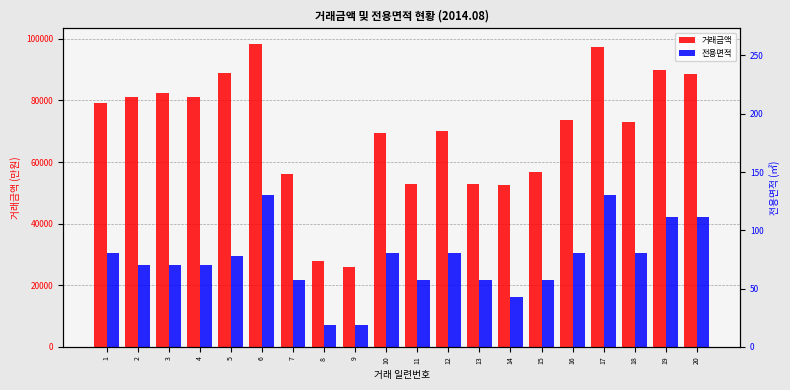

What is the value of the 거래금액 bar at the 13th from the left?

53000.0